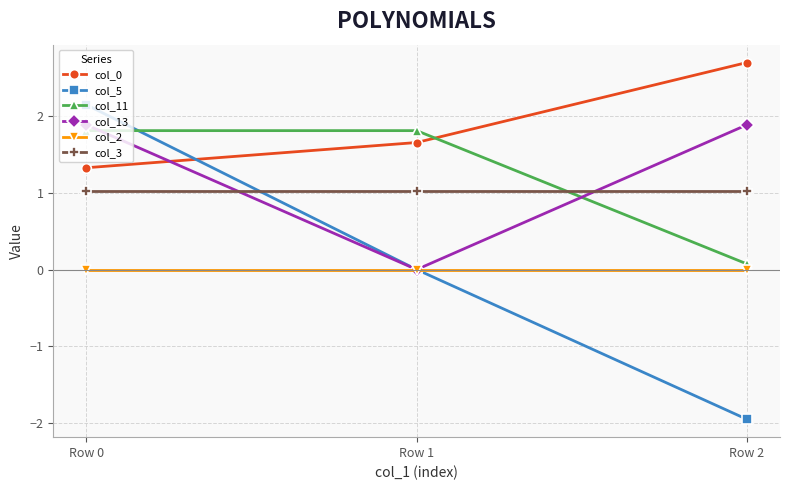

True or false: col_5 has a value of -1.1 at Row 2.

False